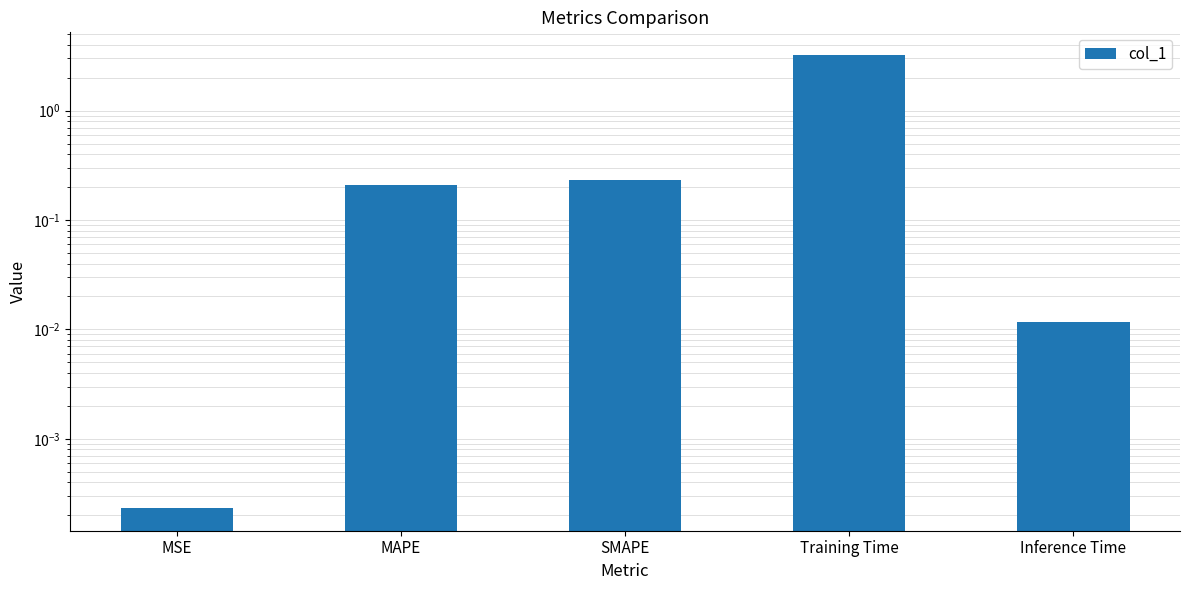

How many categories are shown in the chart?

5